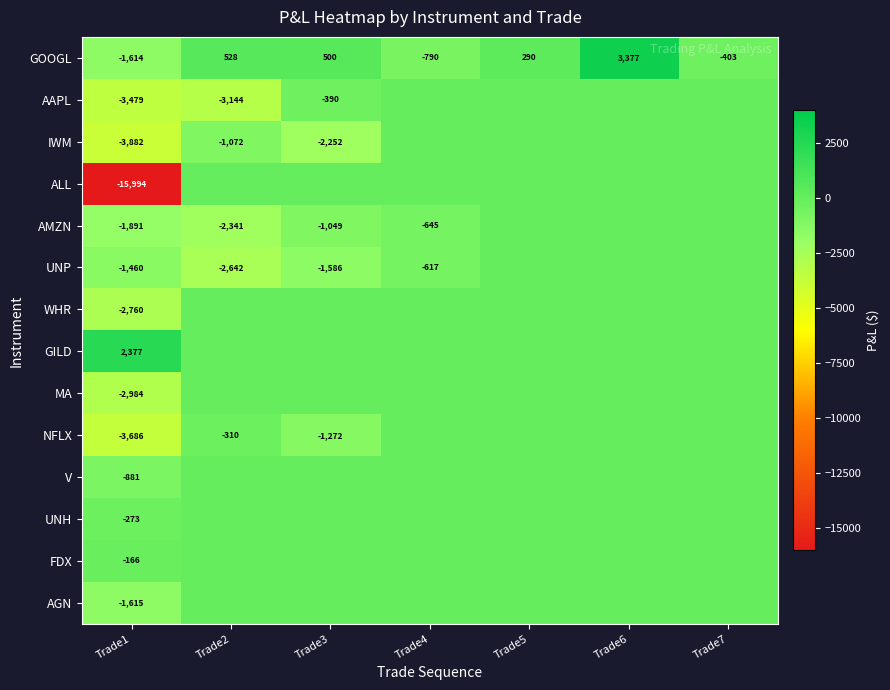

The ALL series shows -15994 at Trade1. True or false?

True